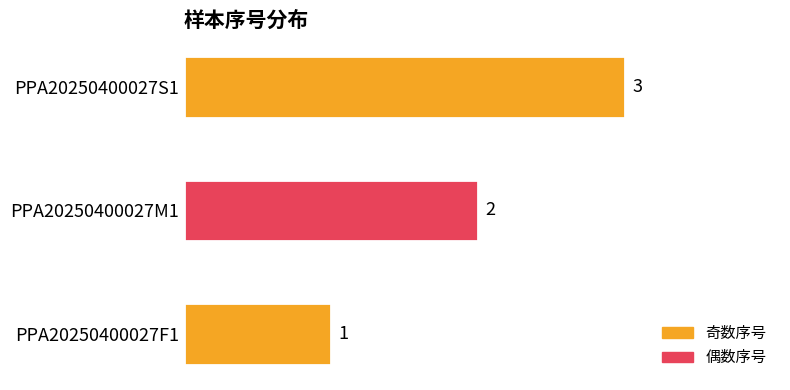

Rank the categories by value from lowest to highest.

PPA20250400027F1, PPA20250400027M1, PPA20250400027S1